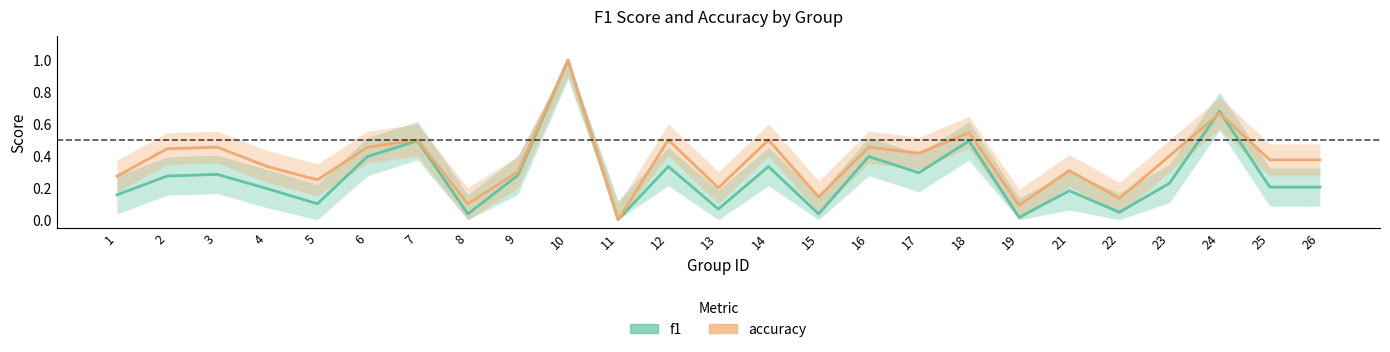

What is the difference between the maximum and minimum values in the f1 series?

1.0